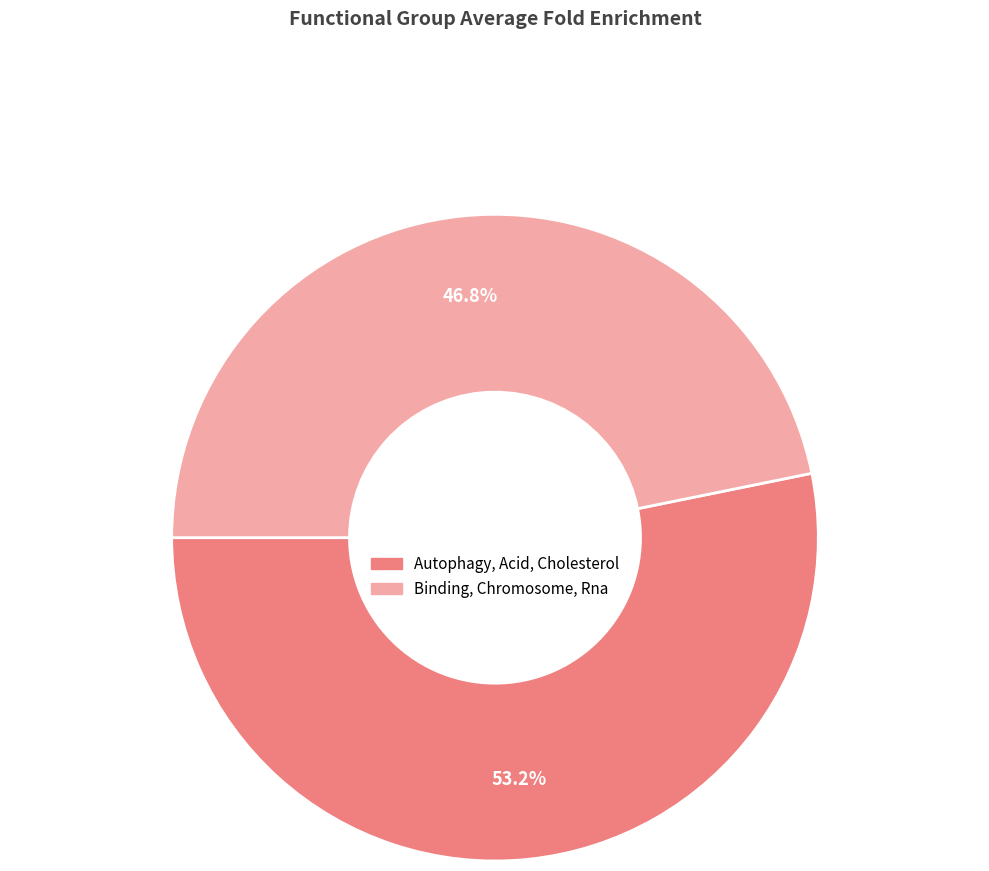

Approximately how many times larger is the value at Autophagy, Acid, Cholesterol compared to Binding, Chromosome, Rna?

1.1